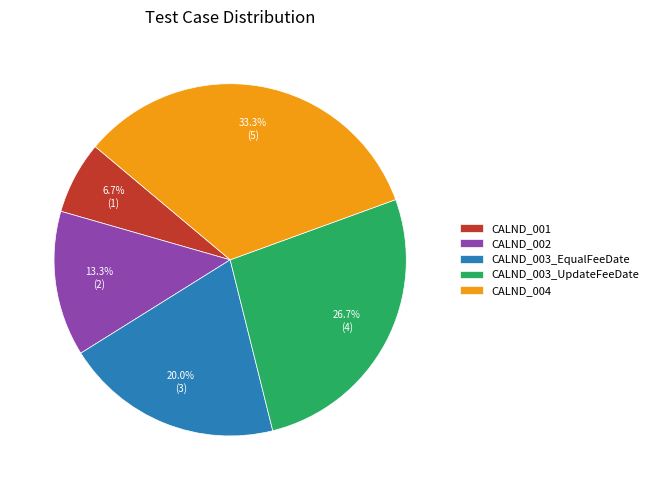

To the nearest percent, what portion does CALND_001 represent?

7%